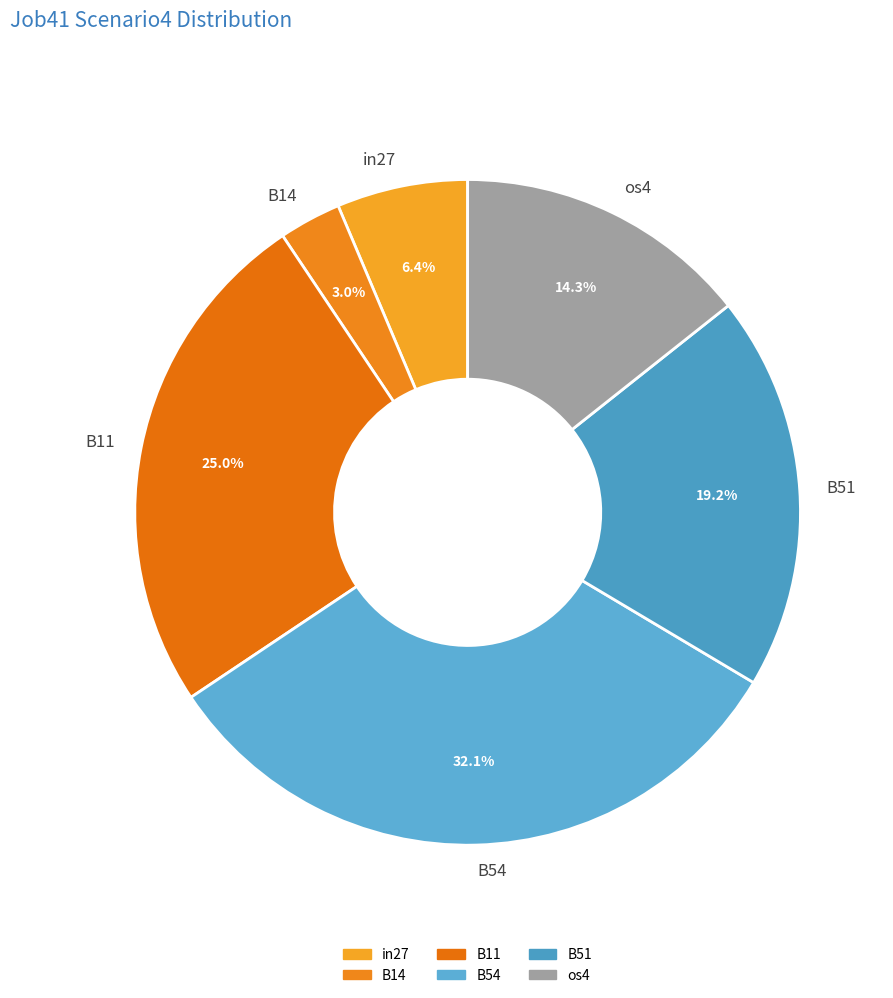

To the nearest percent, what is the difference between the largest and smallest slice percentages?

29%